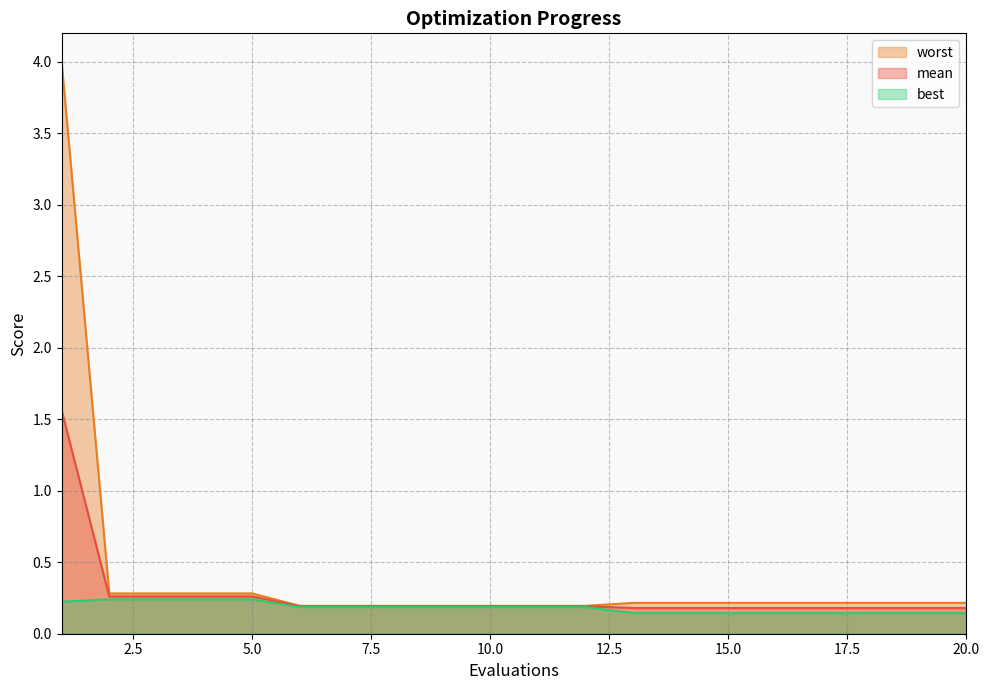

True or false: worst has a value of 0.1 at 6.

False